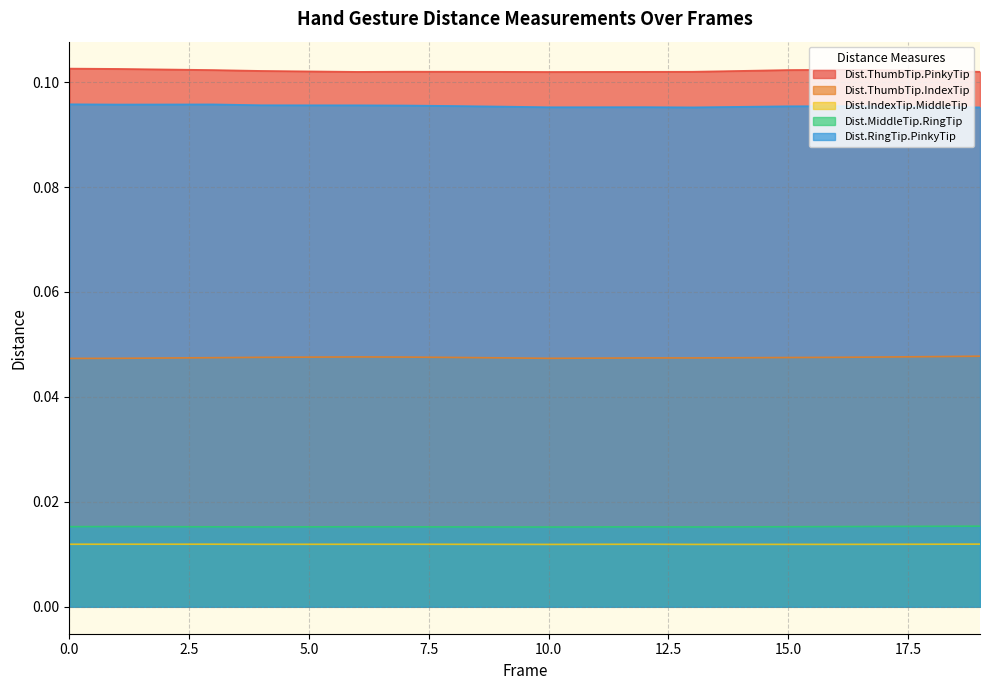

In Dist.RingTip.PinkyTip, how many points are lower than both neighbors (excluding endpoints)?

3